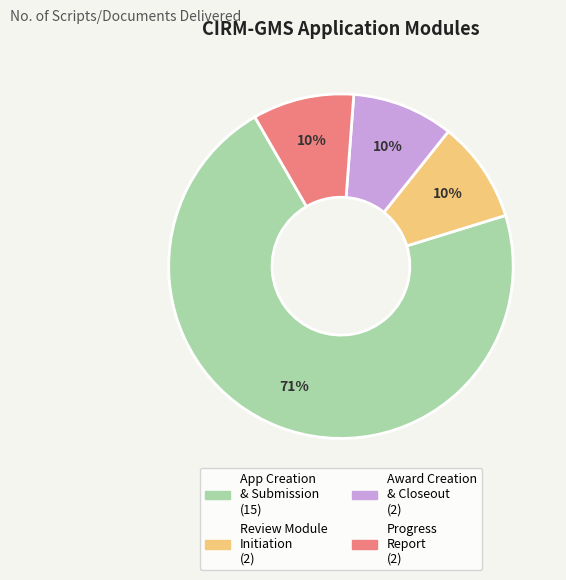

Is there a majority slice in this chart?

Yes